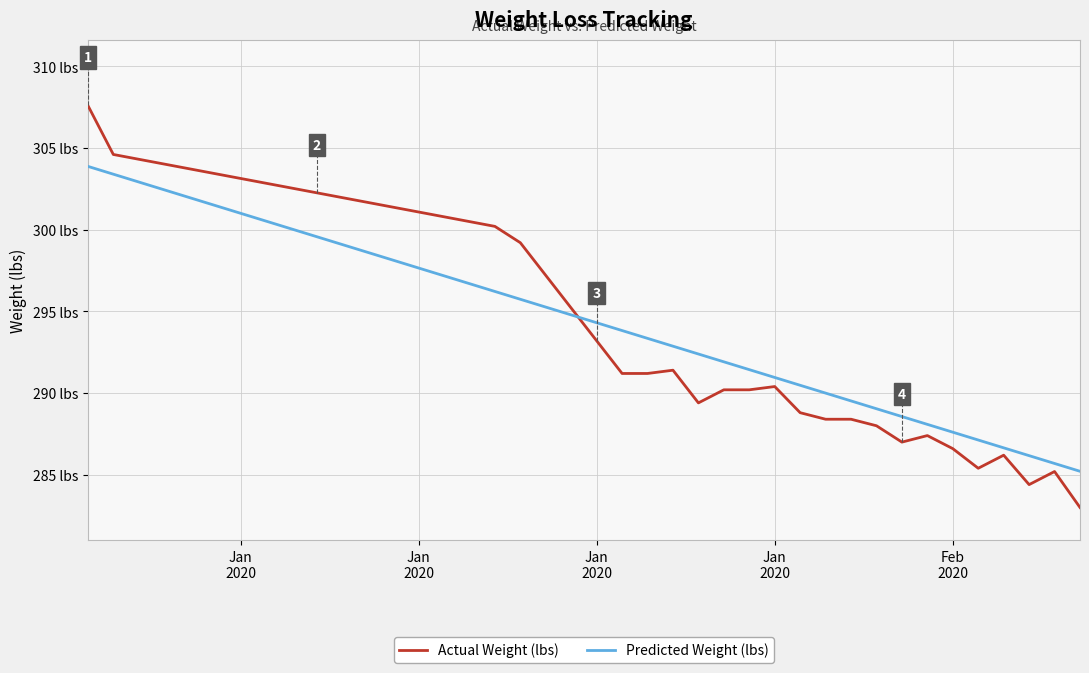

What is the average value of the Actual Weight (lbs) series?

295.1